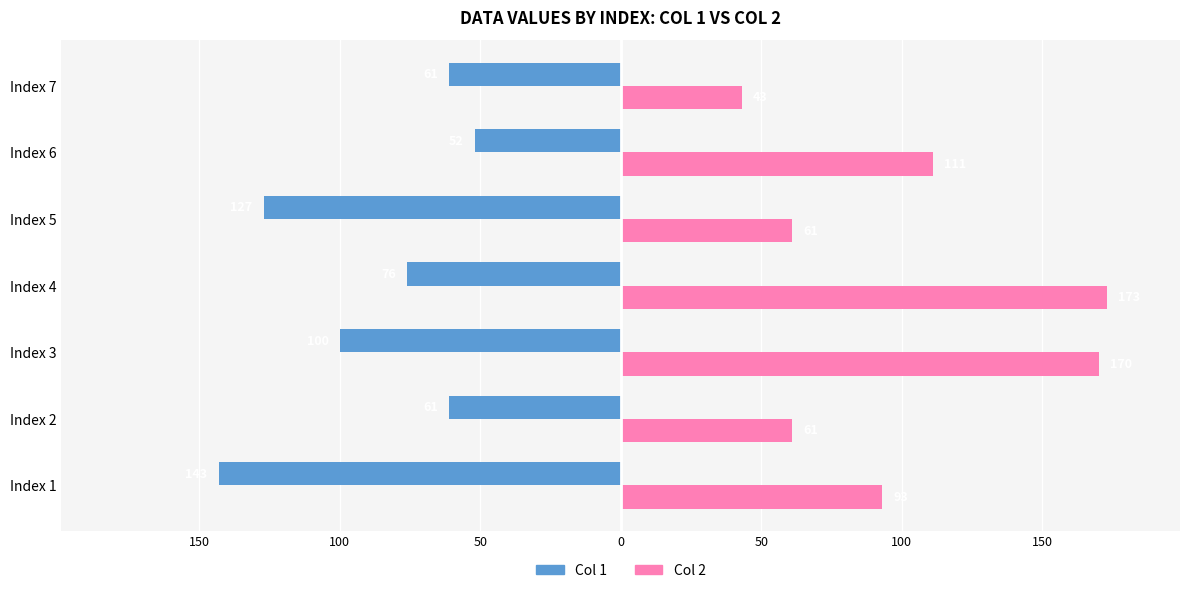

List the series in order of their overall mean, highest first.

Col 2, Col 1